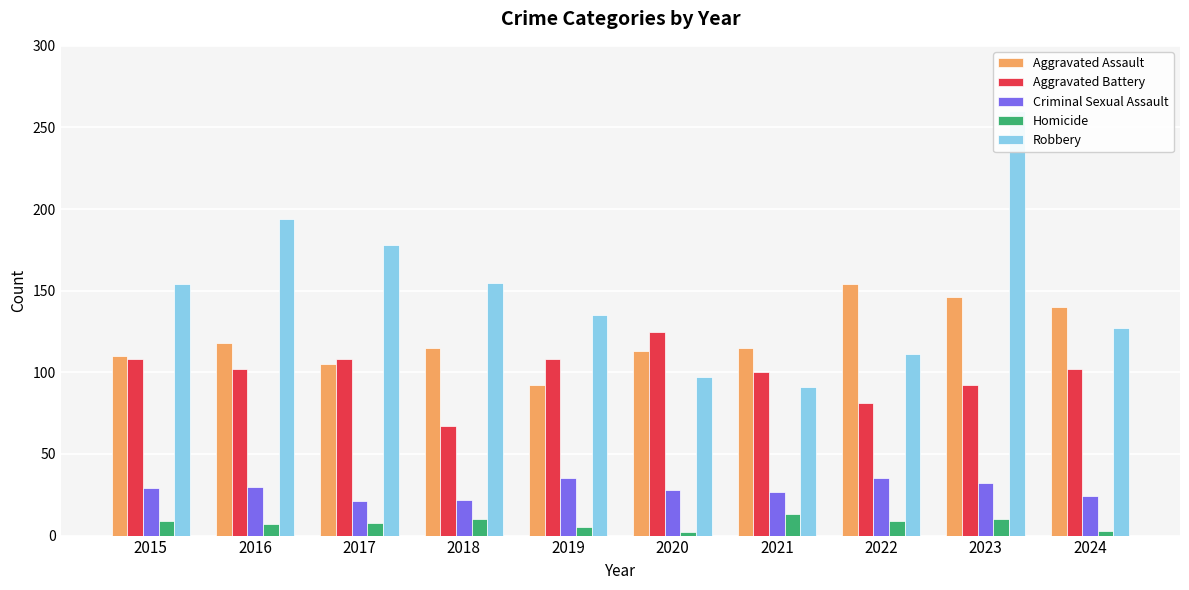

Reading left to right, extract all data points from this chart.

Aggravated Assault: 110	118	105	115	92	113	115	154	146	140
Aggravated Battery: 108	102	108	67	108	125	100	81	92	102
Criminal Sexual Assault: 29	30	21	22	35	28	27	35	32	24
Homicide: 9	7	8	10	5	2	13	9	10	3
Robbery: 154	194	178	155	135	97	91	111	260	127